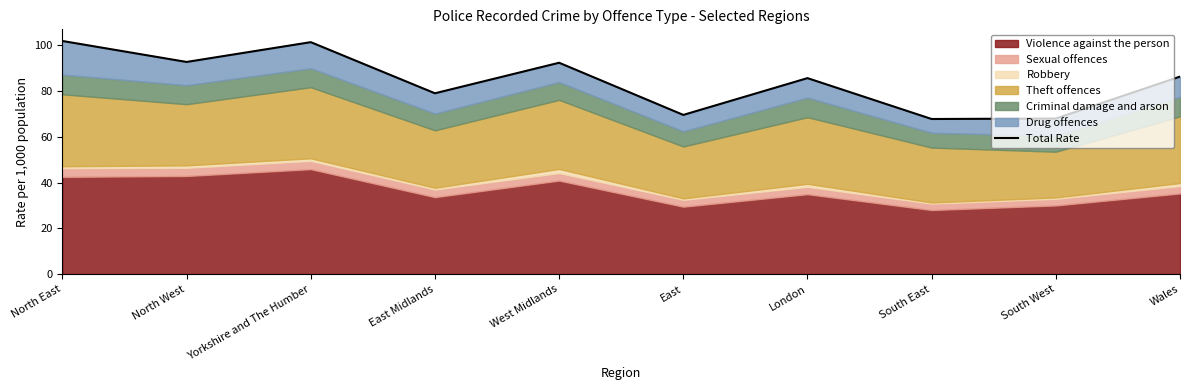

What is the label of the 1st point from the left?

North East